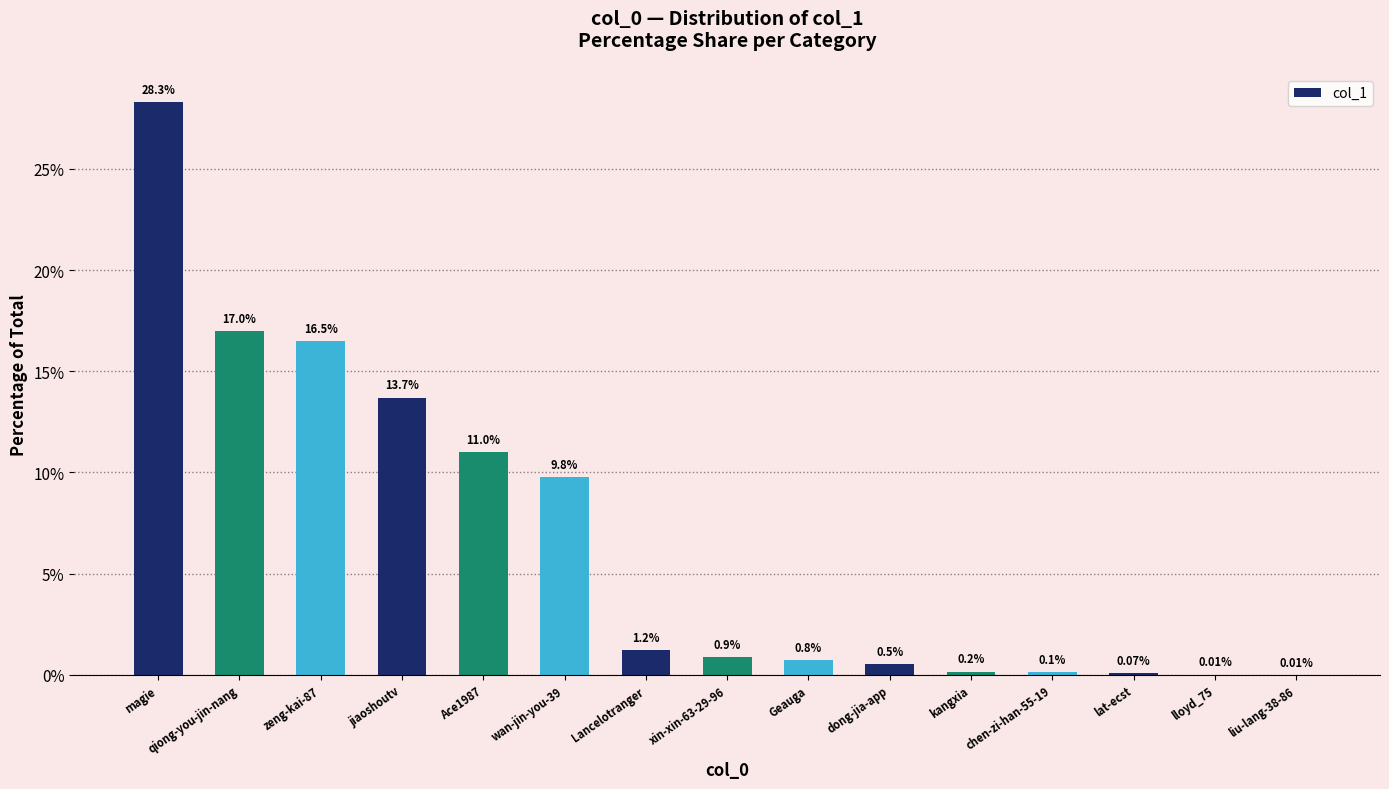

Which label corresponds to the largest value in the chart?

magie